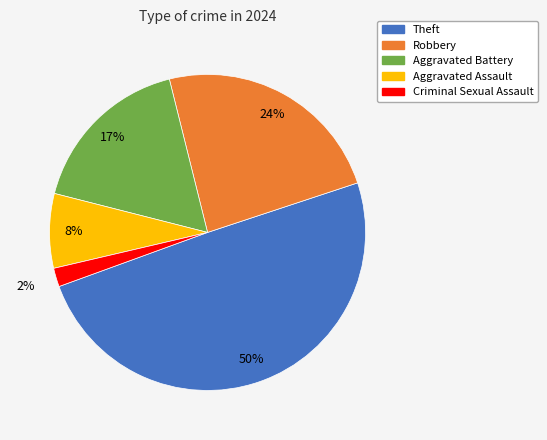

To the nearest percent, what is the average slice percentage?

20%